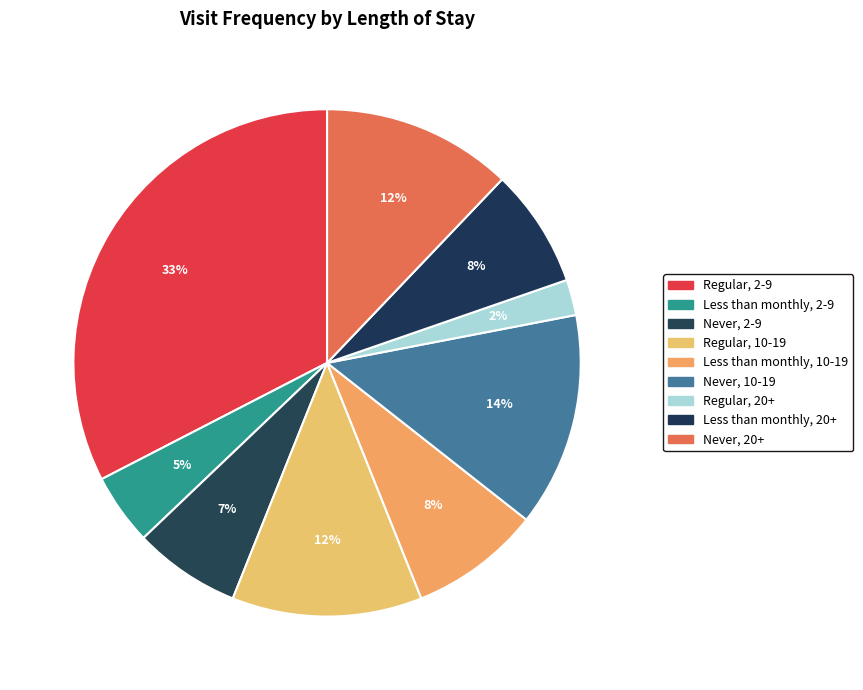

True or false: Less than monthly, 2-9 accounts for 5% of the total.

True